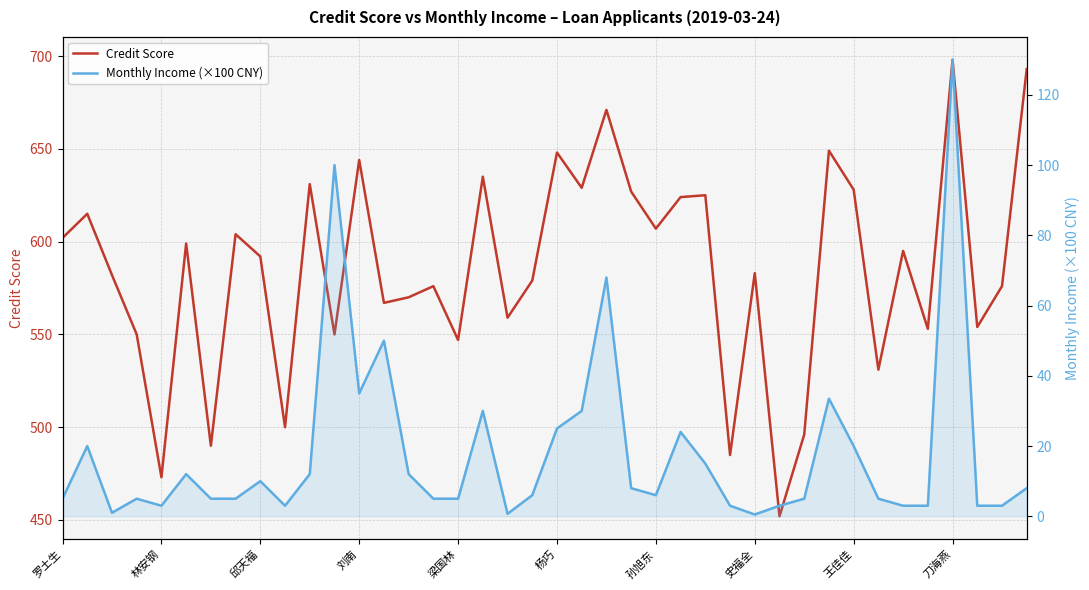

What is the sum of all Credit Score values?

23389.0